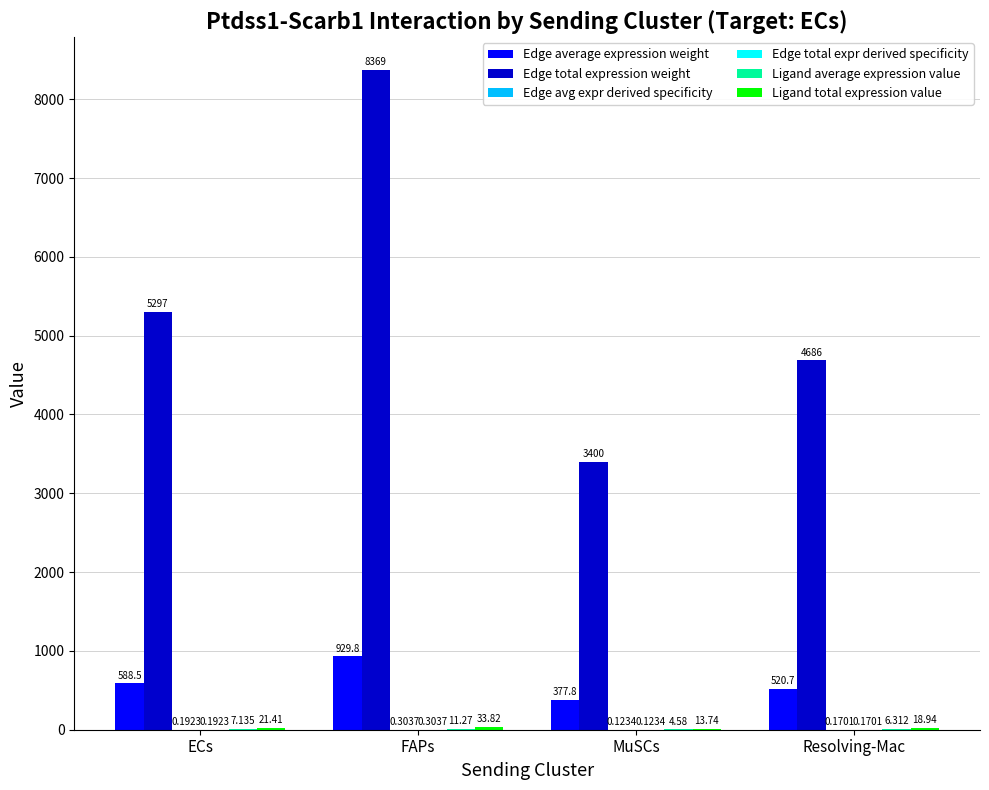

Which series has the largest total across all categories?

Edge total expression weight